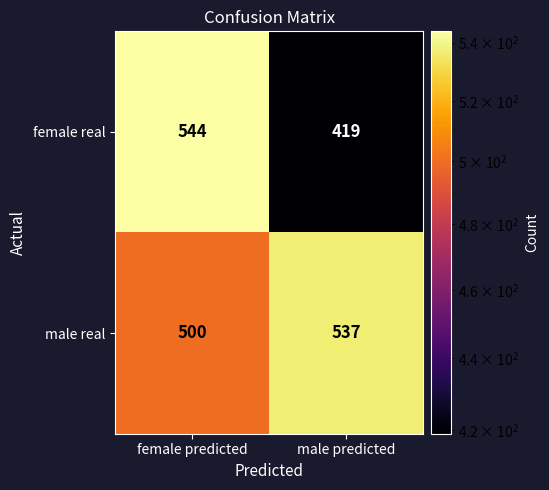

At which label is male real closest to 518?

female predicted